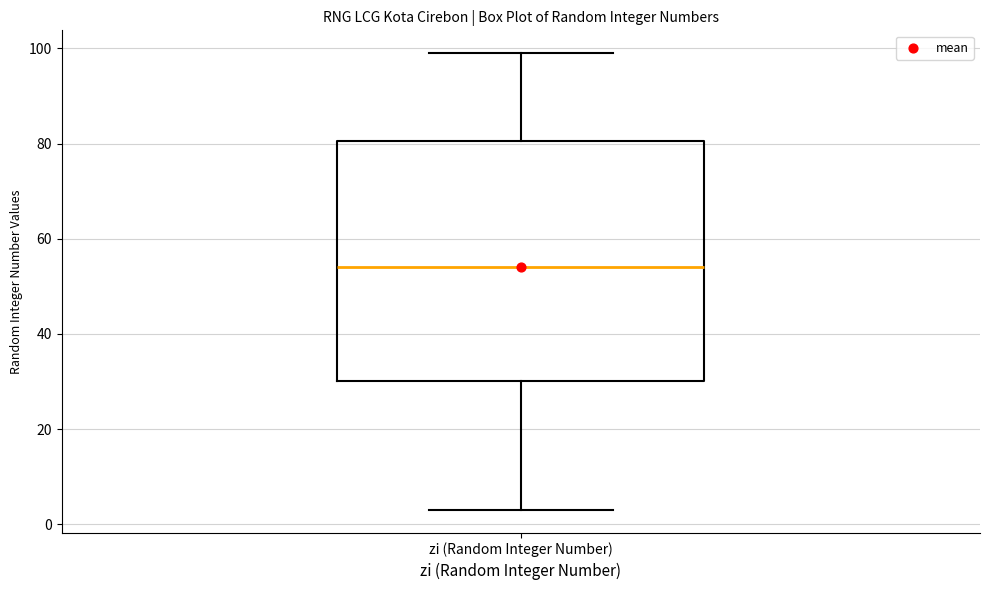

Where is the upper edge of the box for zi (Random Integer Number) on the y-axis? The values are not printed on the chart, so give them approximately, as read against the axis.

80